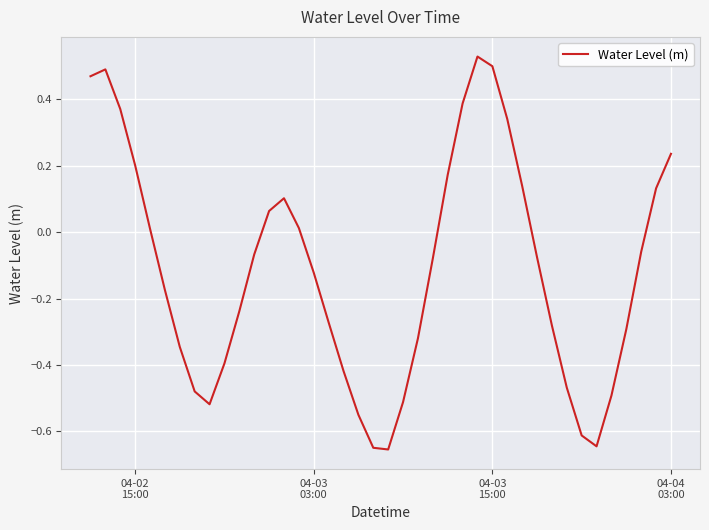

What is the difference between the maximum and minimum values?

1.2